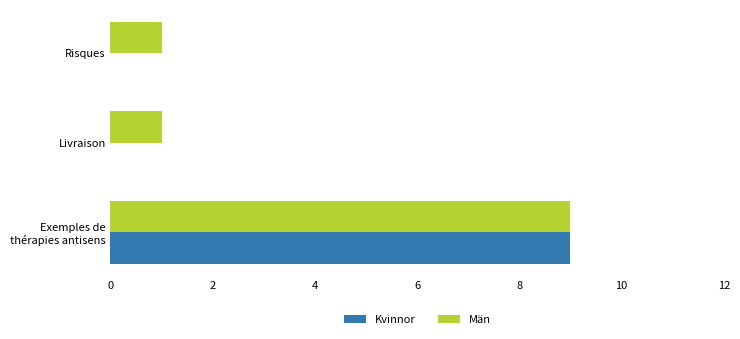

Which series has the largest total across all categories?

Män